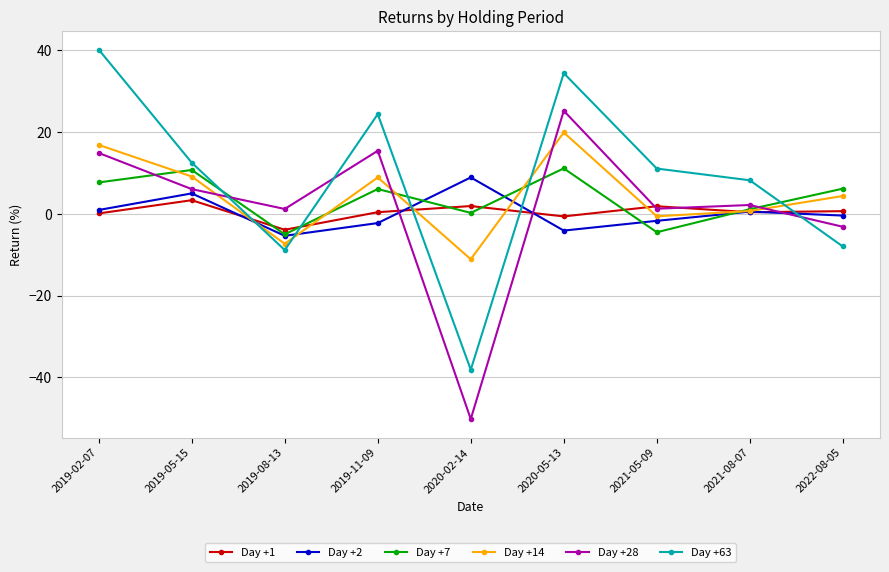

Which series ends up on top after the final intersection of Day +2 and Day +7?

Day +7